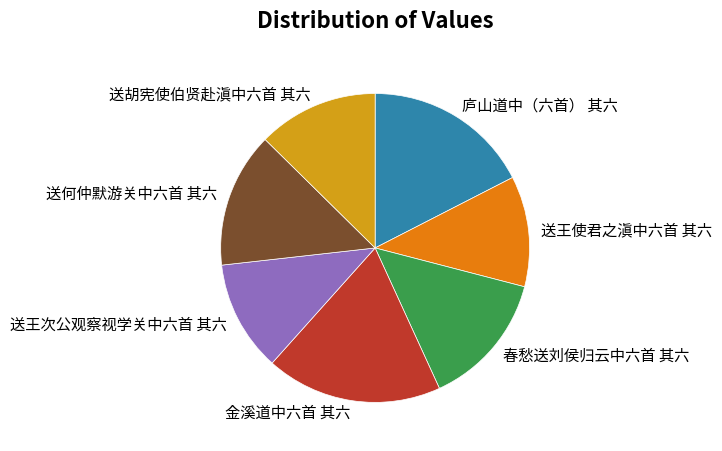

Is there any slice that represents more than half of the pie?

No